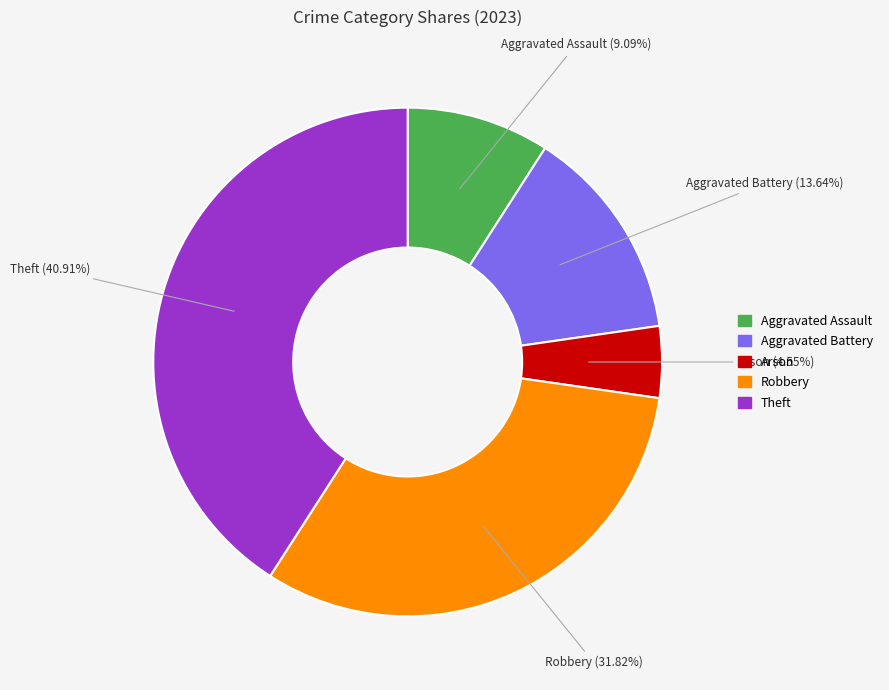

Does any single category account for the majority?

No